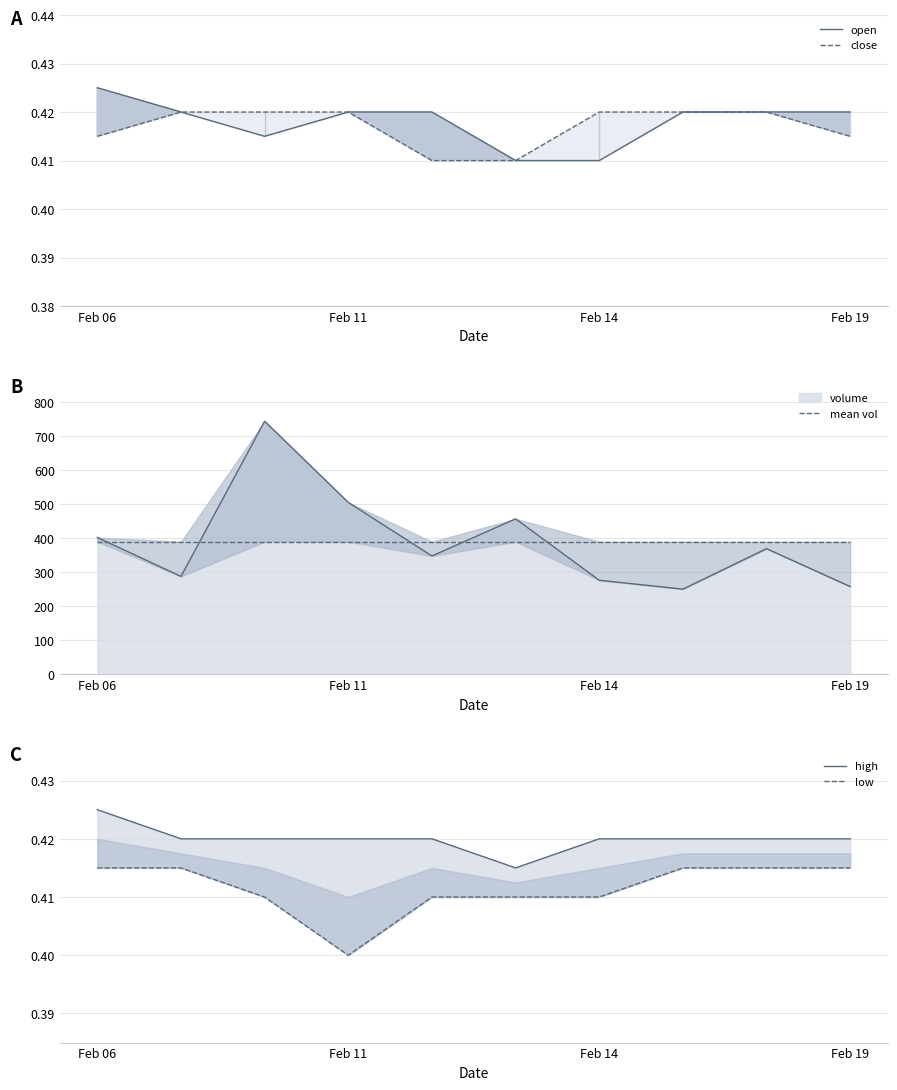

True or false: high and mean vol cross at least once.

False